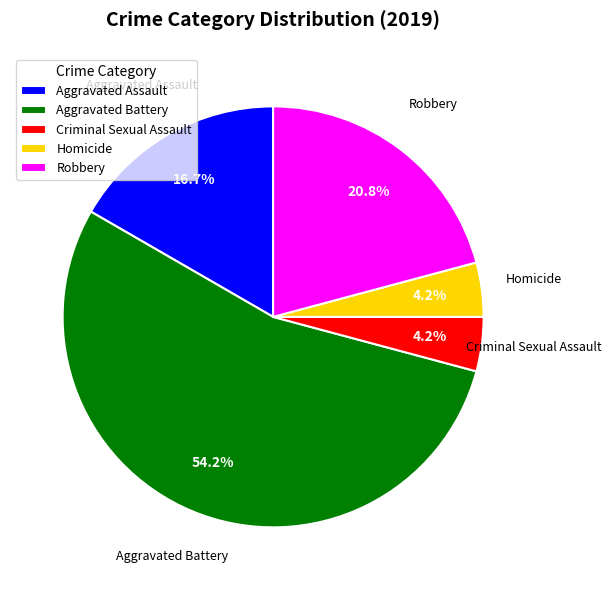

To the nearest percent, what percentage of the pie is Aggravated Assault?

17%